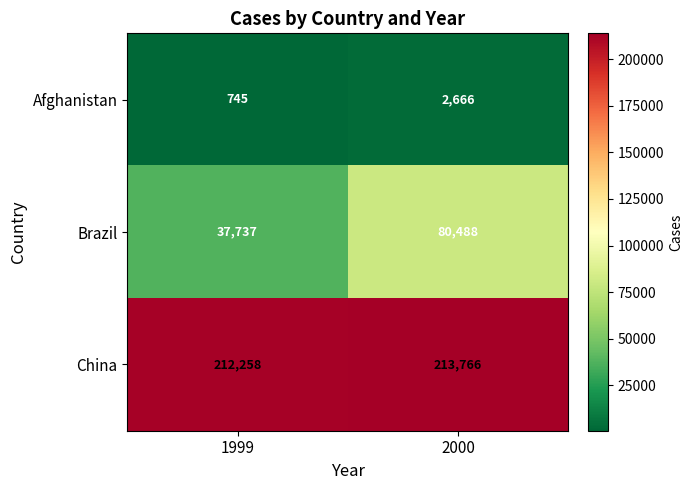

Reading left to right, extract all data points from this chart.

Afghanistan: 745	2666
Brazil: 37737	80488
China: 212258	213766